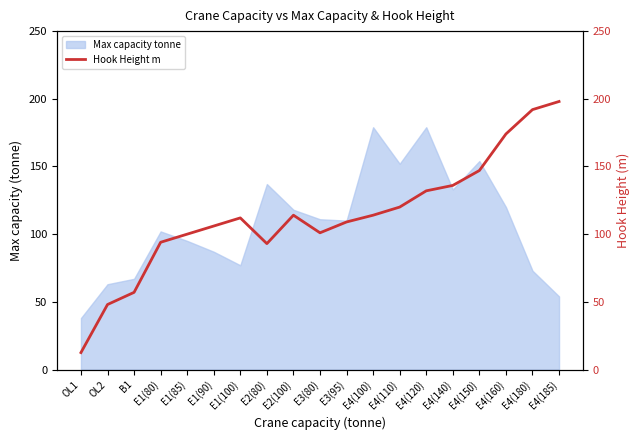

What is the minimum value for Max capacity tonne?

38